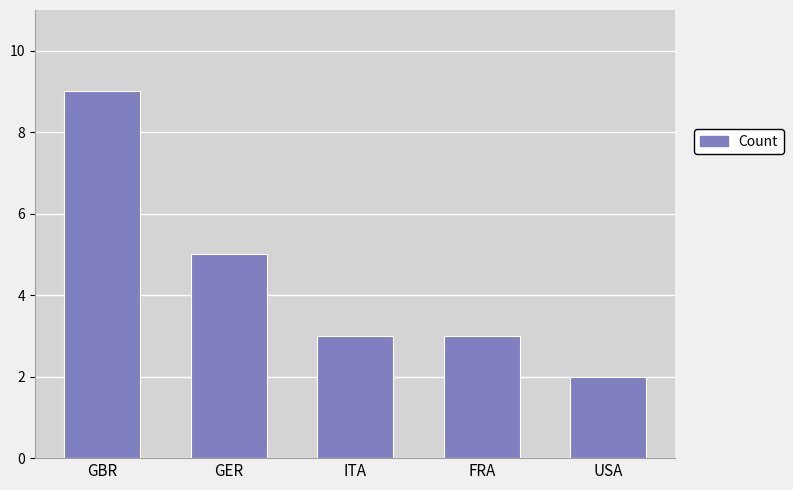

What is the change in value from GBR to ITA?

-6